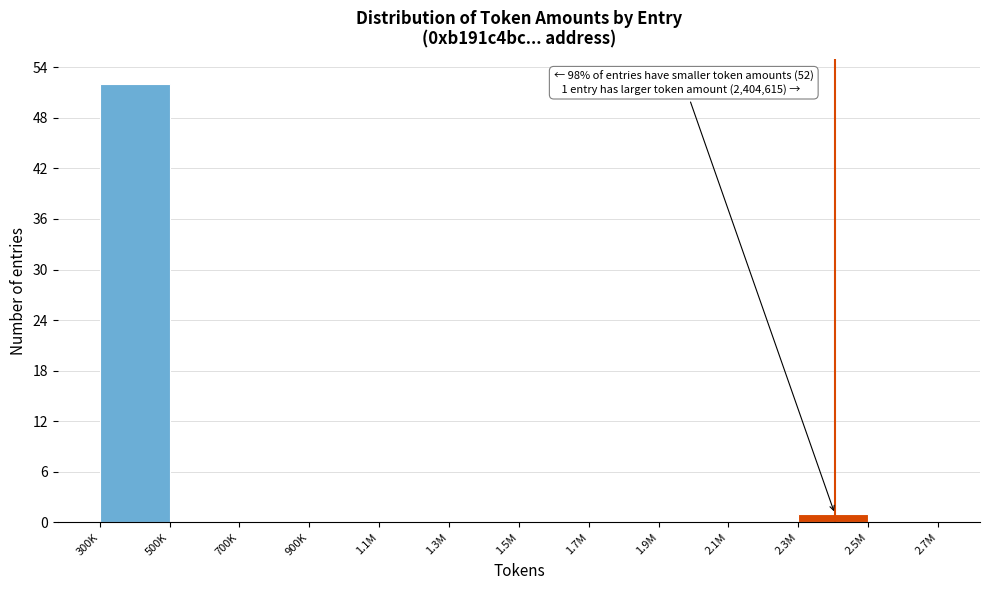

Reading left to right, transcribe all the data shown in this chart.

300K=52	500K=0	700K=0	900K=0	1.1M=0	1.3M=0	1.5M=0	1.7M=0	1.9M=0	2.1M=0	2.3M=1	2.5M=0